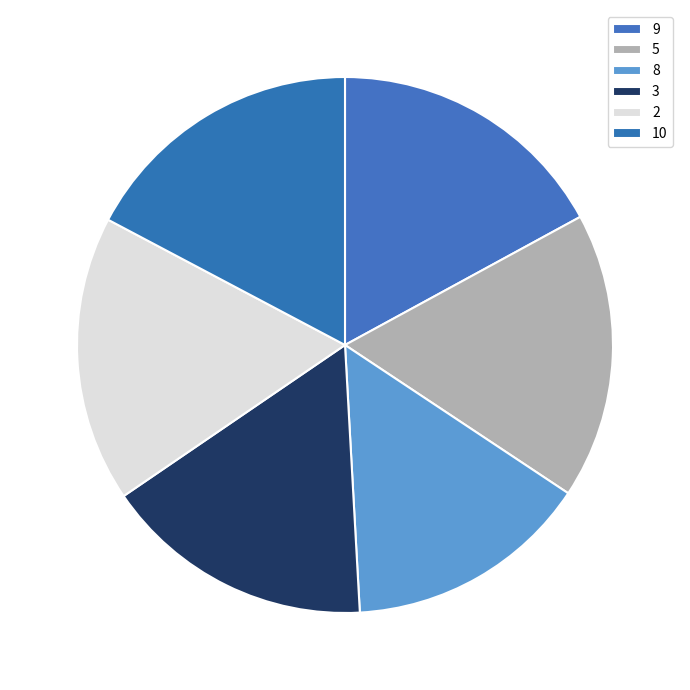

How many segments does this pie chart have?

6